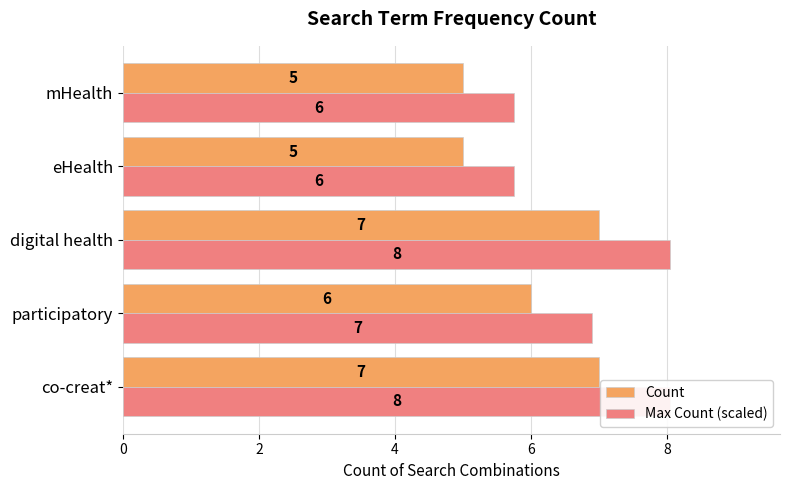

What is the greatest value displayed?

8.0